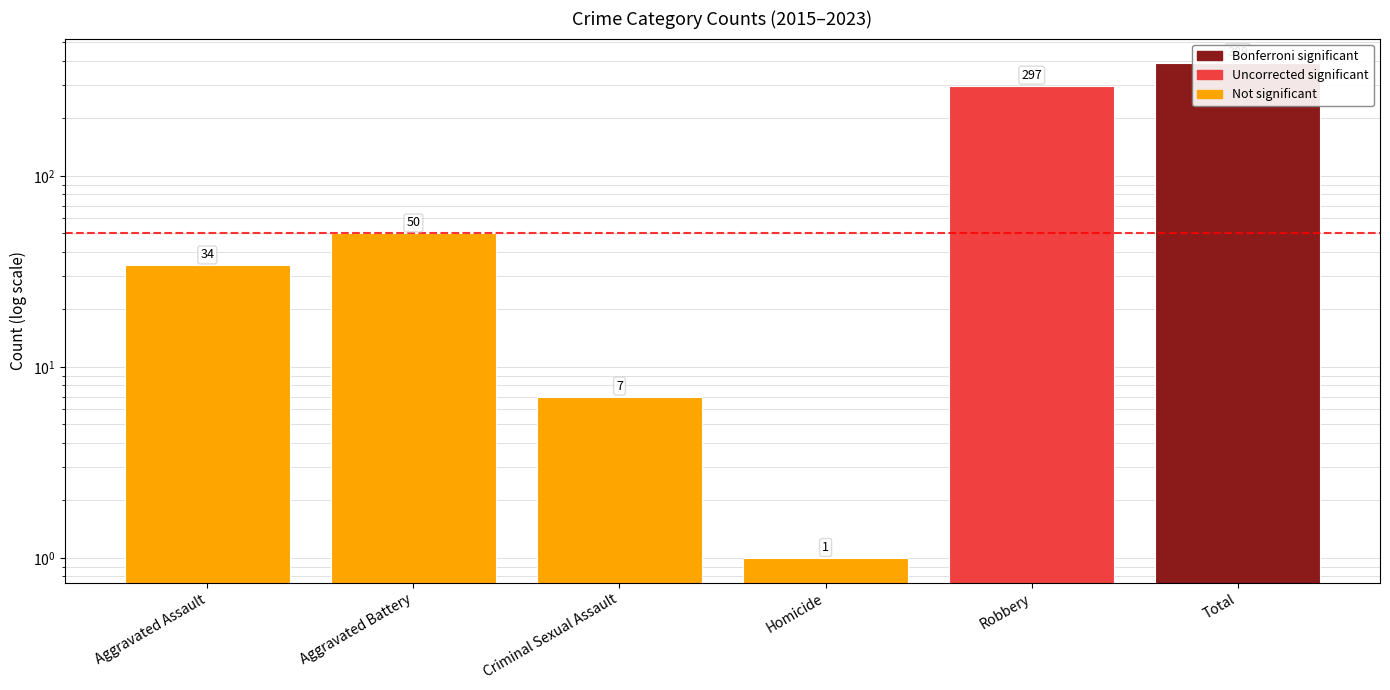

Does the chart contain any negative values?

No